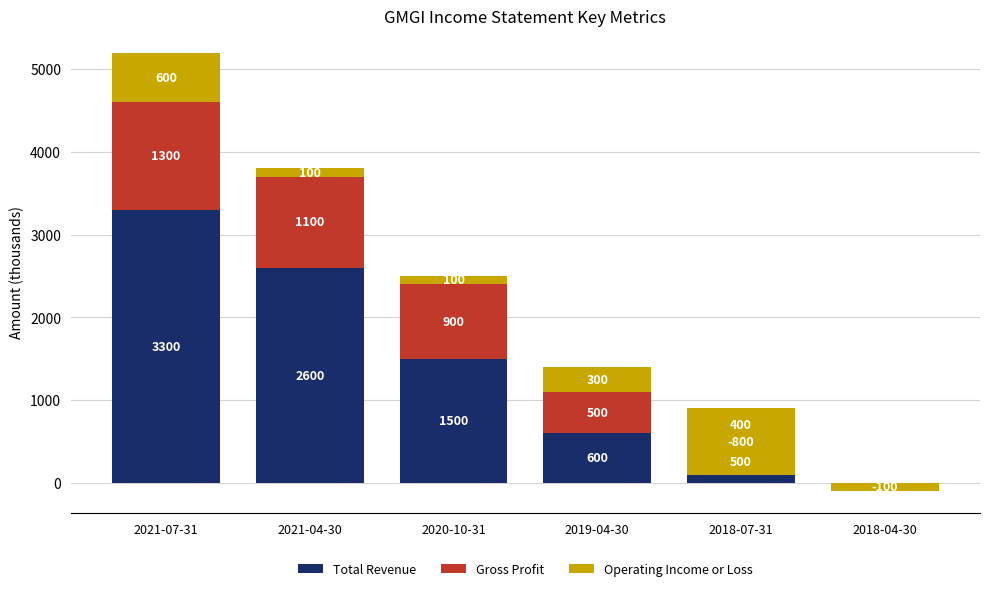

Count the number of categories in the chart.

6